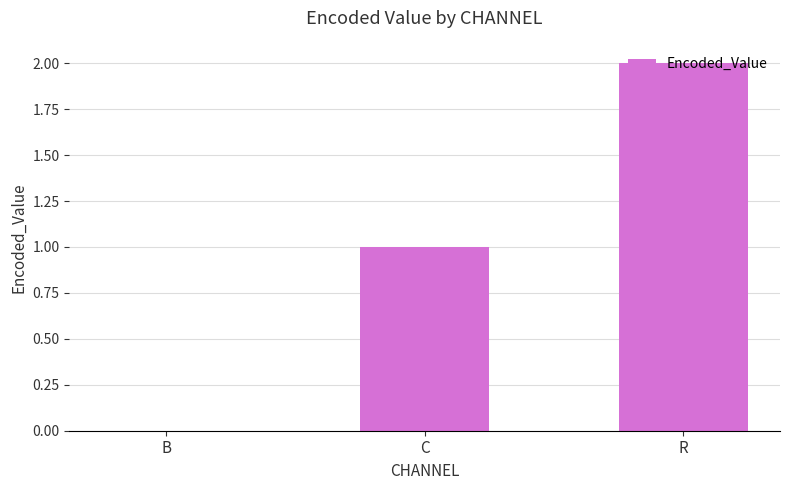

Count the values in the range 0 to 2.

3